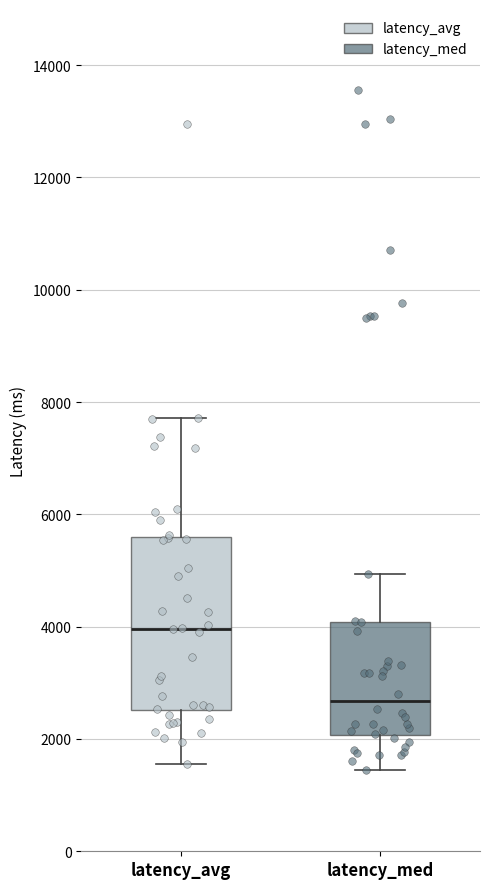

Comparing the boxes themselves (not the whiskers), which one is the tallest?

latency_avg